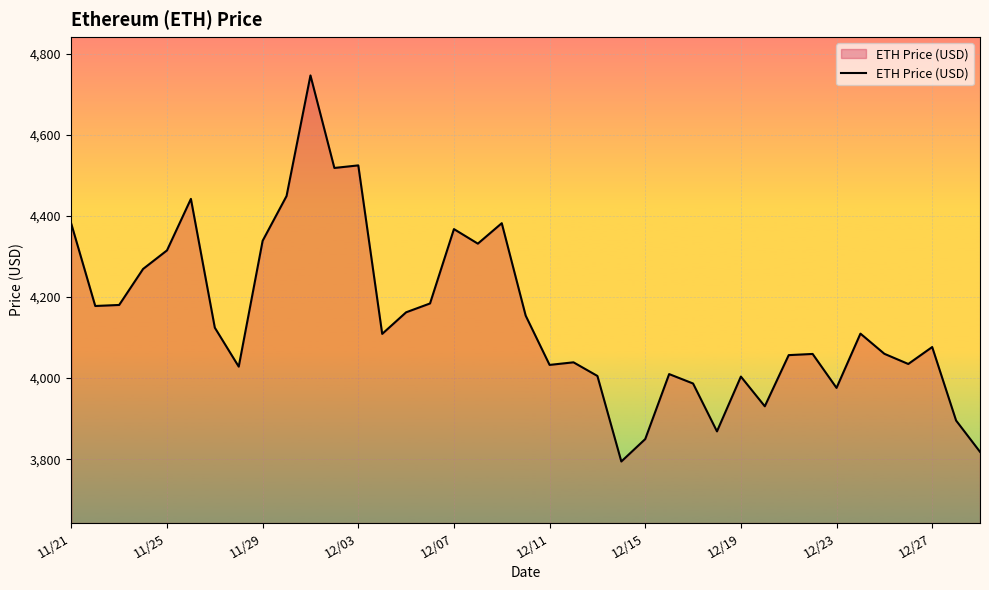

What is the difference between the maximum and minimum values?

952.1